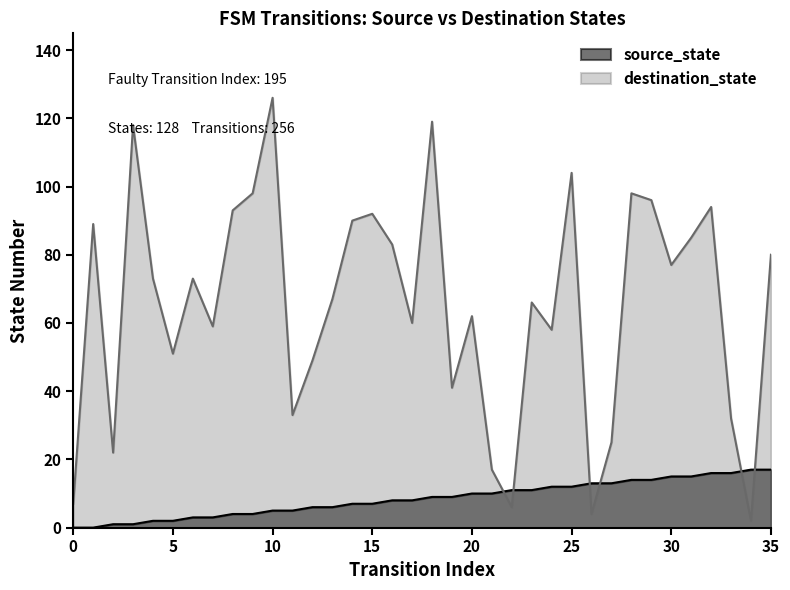

Which series has the largest total across all categories?

destination_state